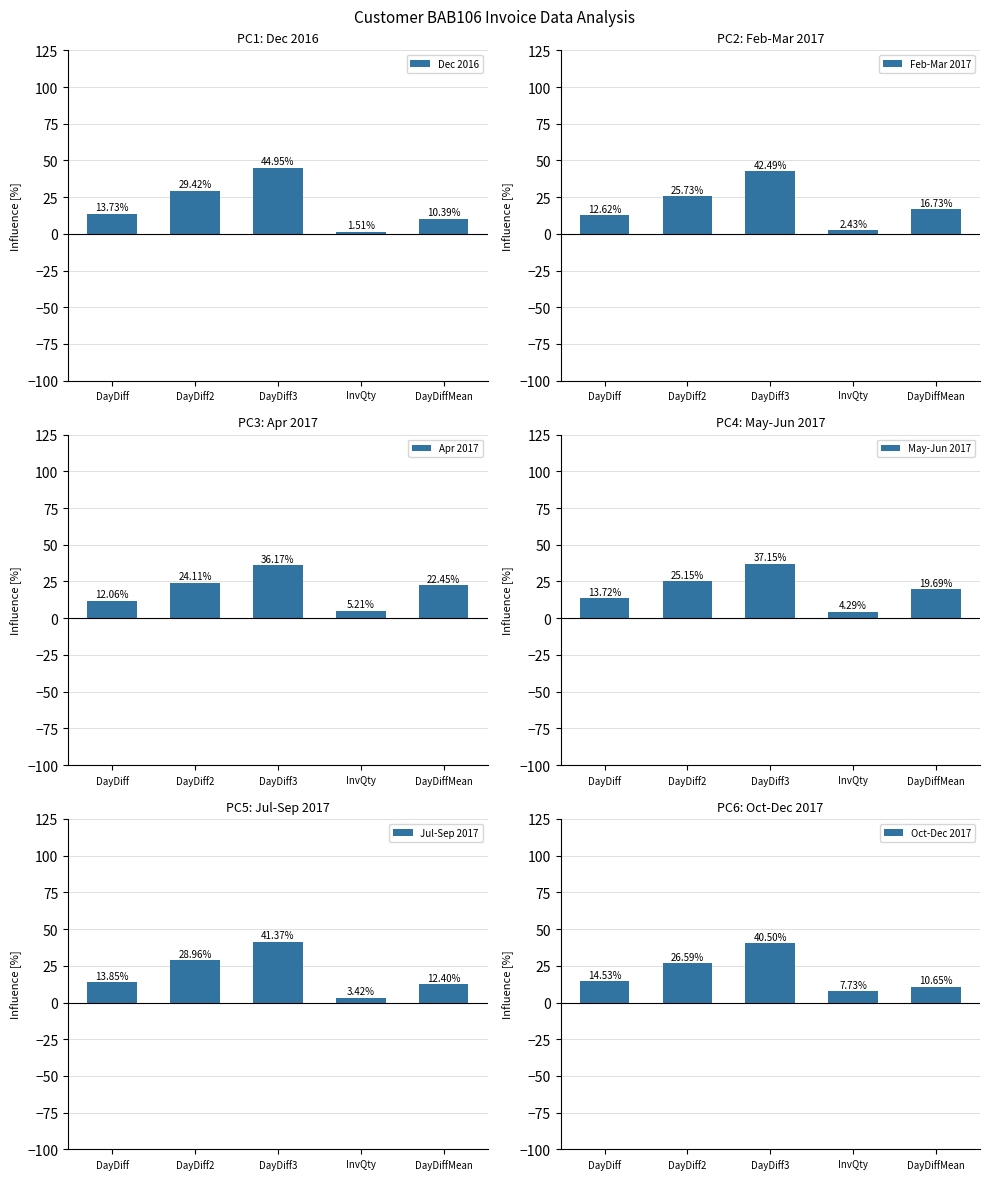

The Jul-Sep 2017 series shows 5.7 at InvQty. True or false?

False